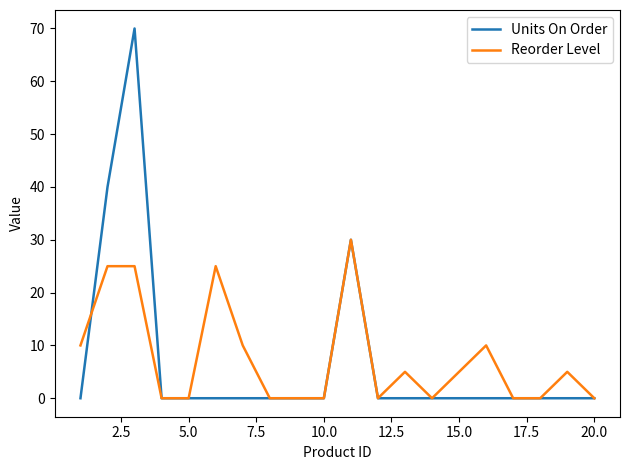

List the series in order of their peak value, lowest first.

Reorder Level, Units On Order